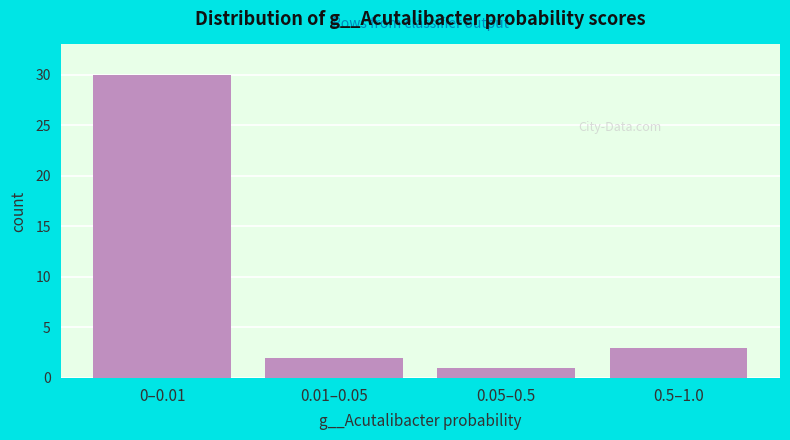

Reading left to right, transcribe all the data shown in this chart.

30	2	1	3